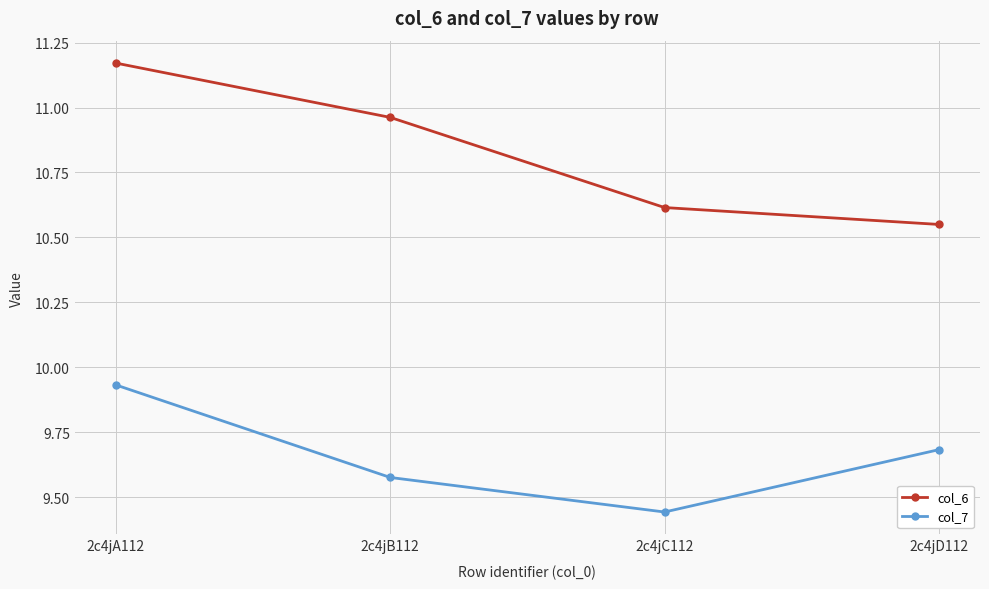

Is the value of col_7 at 2c4jB112 greater than the value of col_6 at 2c4jA112?

No